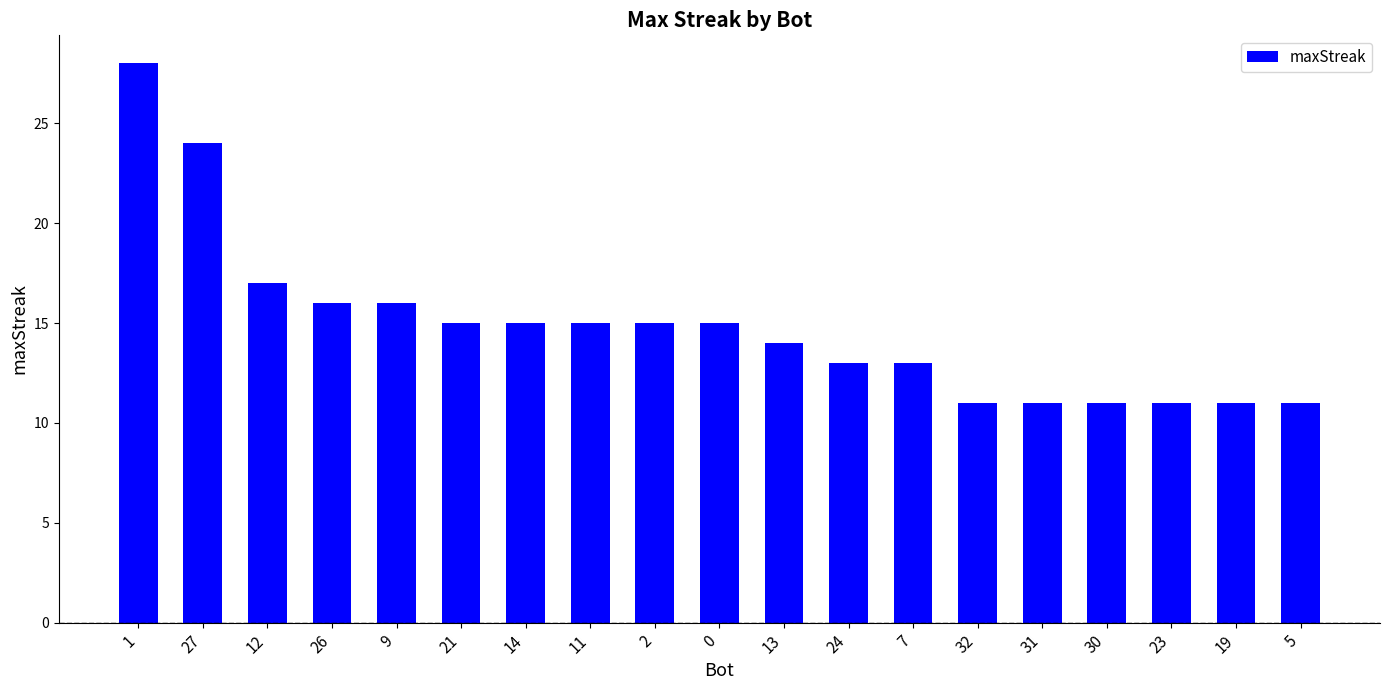

Reading left to right, what are all the values shown in this chart?

1=28	27=24	12=17	26=16	9=16	21=15	14=15	11=15	2=15	0=15	13=14	24=13	7=13	32=11	31=11	30=11	23=11	19=11	5=11